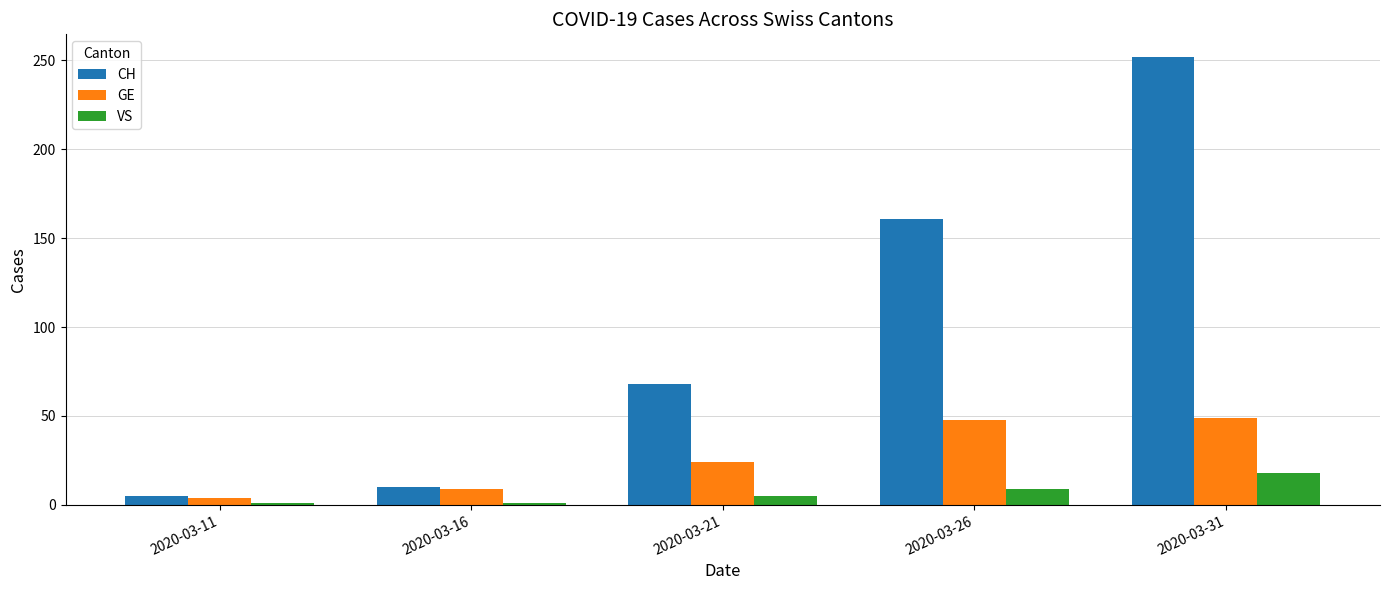

Rank the series by their maximum value, from highest to lowest.

CH, GE, VS